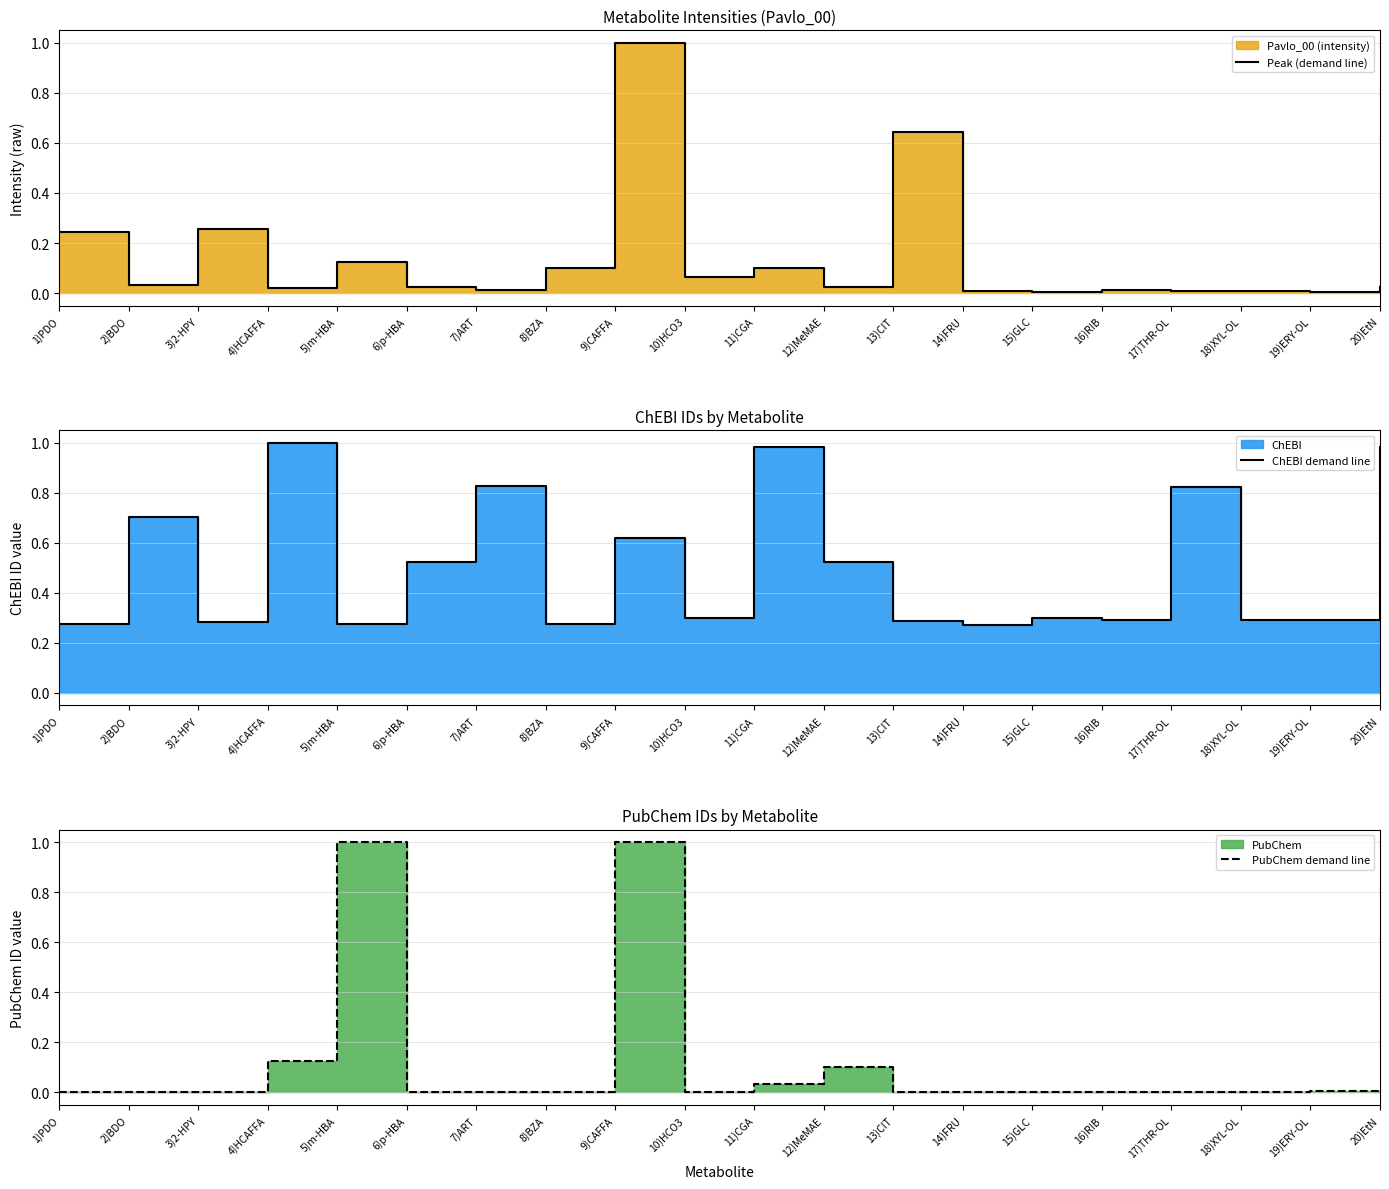

At which category does Peak (demand line) reach its first local peak?

3)2-HPY